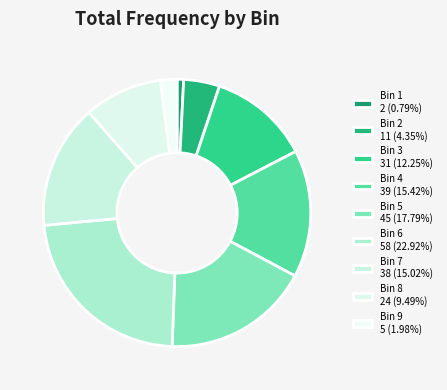

Count the number of slices in the pie.

9